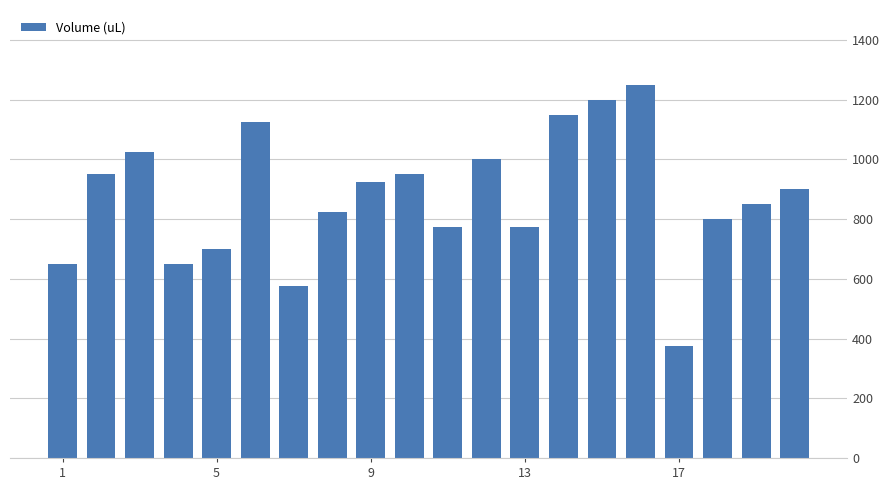

What is the maximum value shown in the chart?

1250